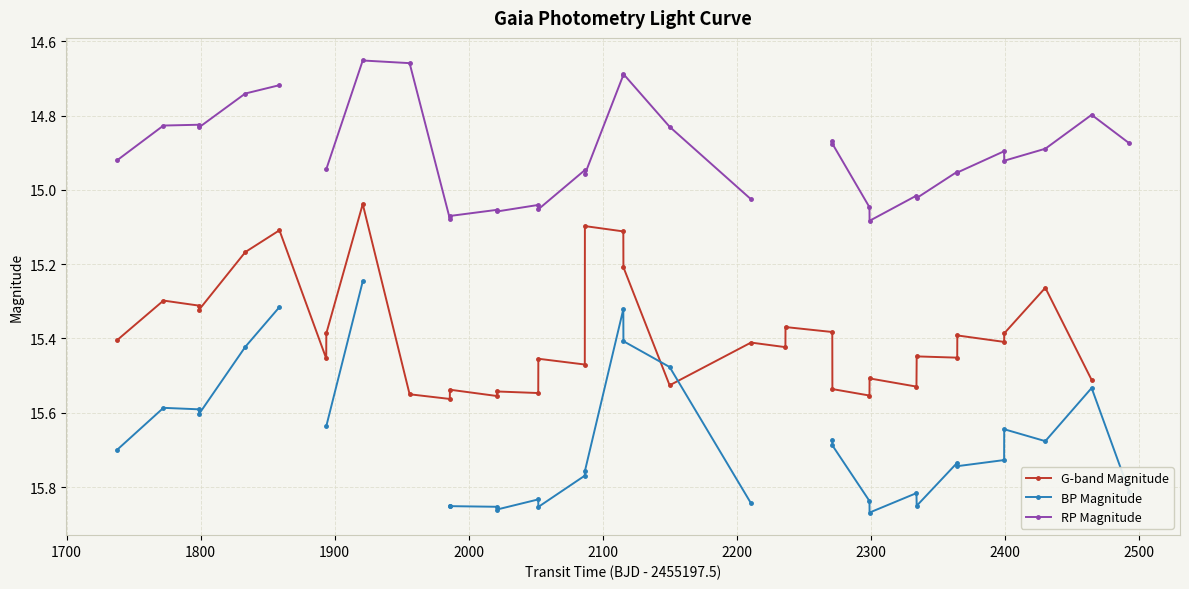

In G-band Magnitude, how many points are higher than both neighbors (excluding endpoints)?

12